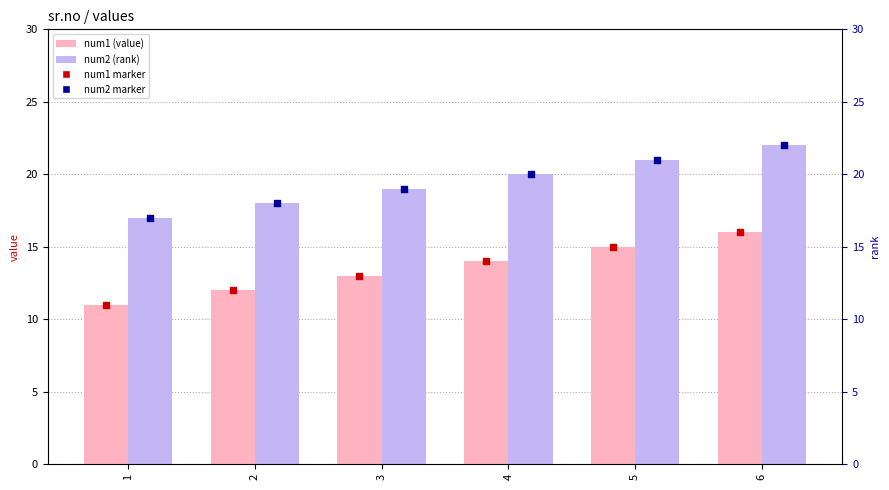

What is the total value across all series at 5?

36